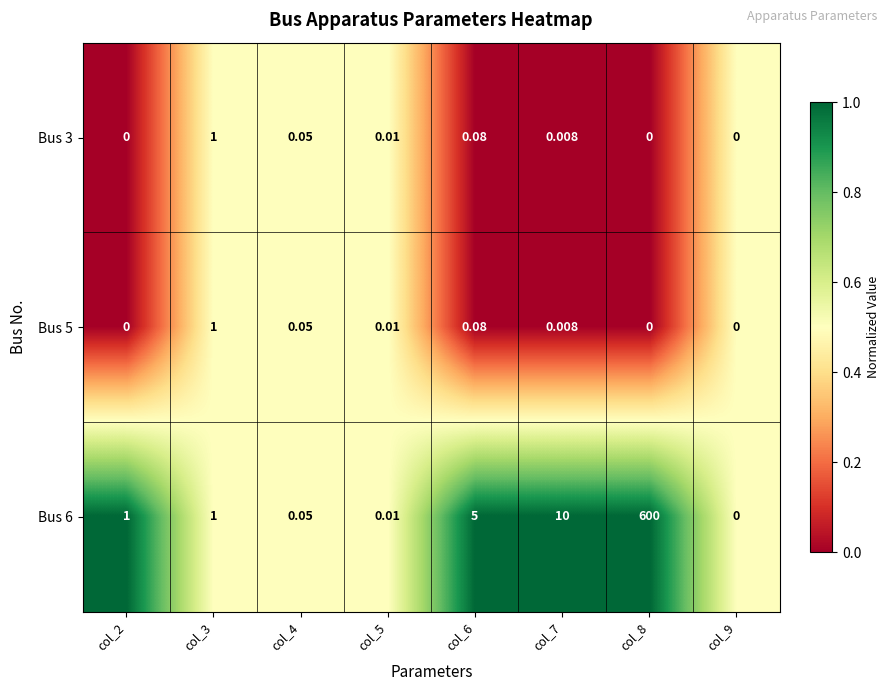

Is the value of Bus 3 at col_4 greater than the value of Bus 5 at col_6?

No